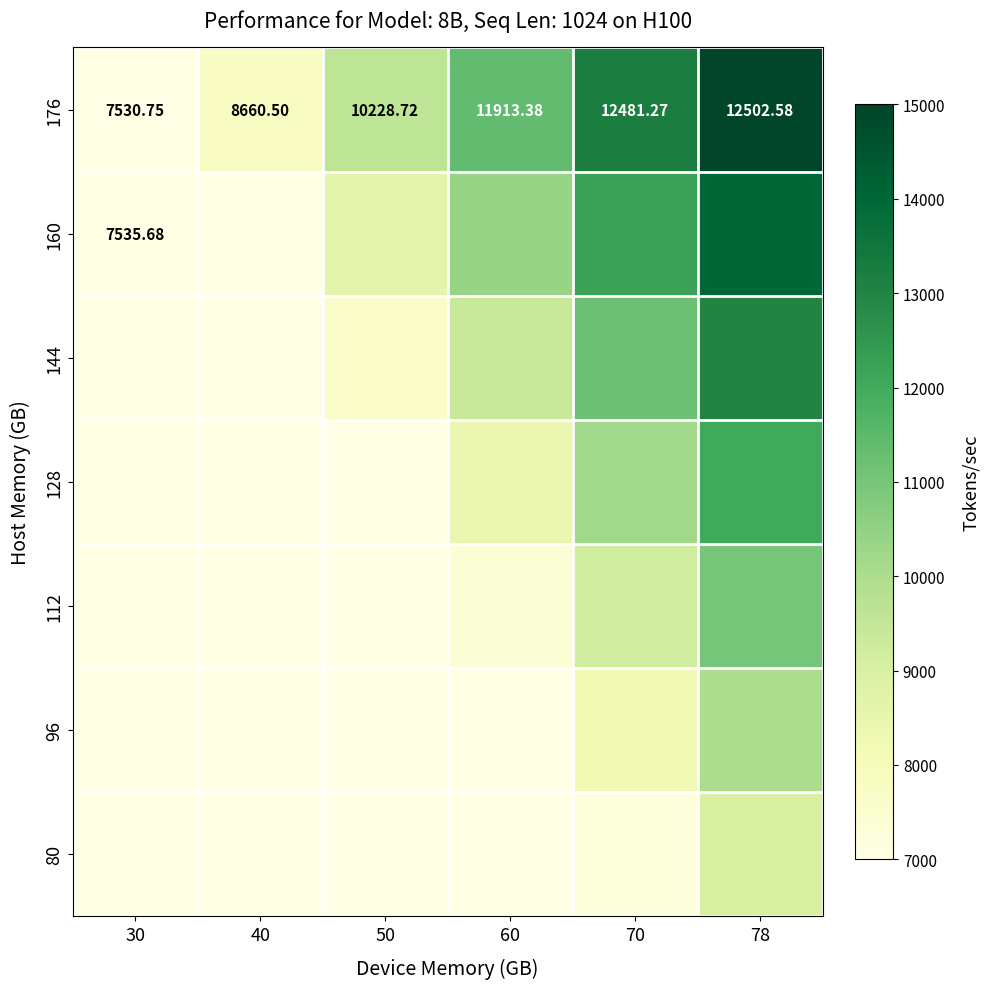

How many data points does each series have?

6